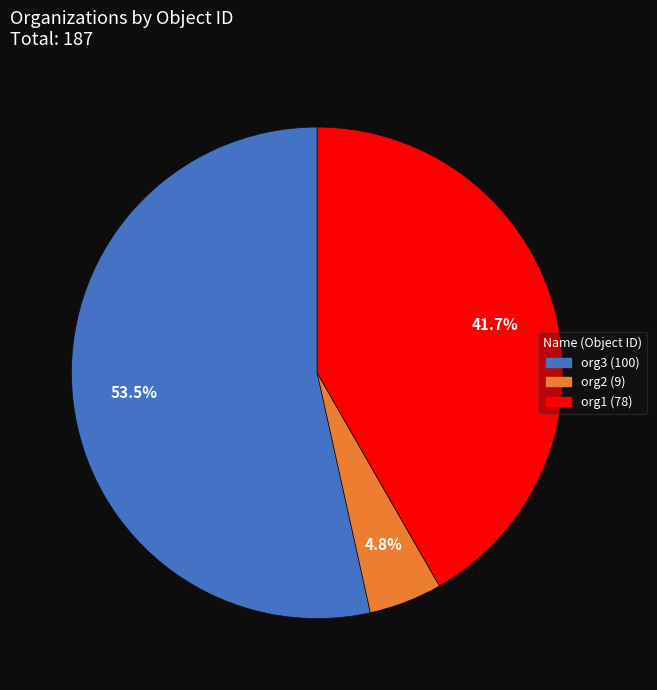

Is there any slice that represents more than half of the pie?

Yes